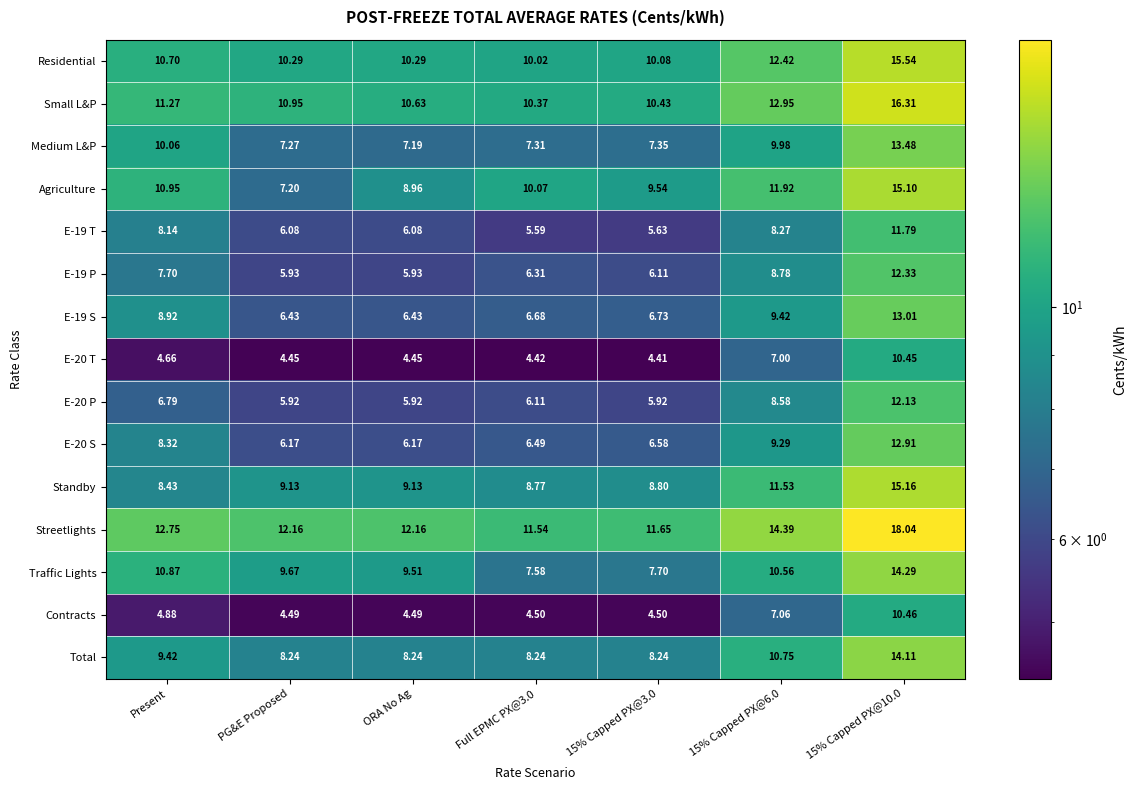

Which series has the largest range (max minus min)?

Agriculture